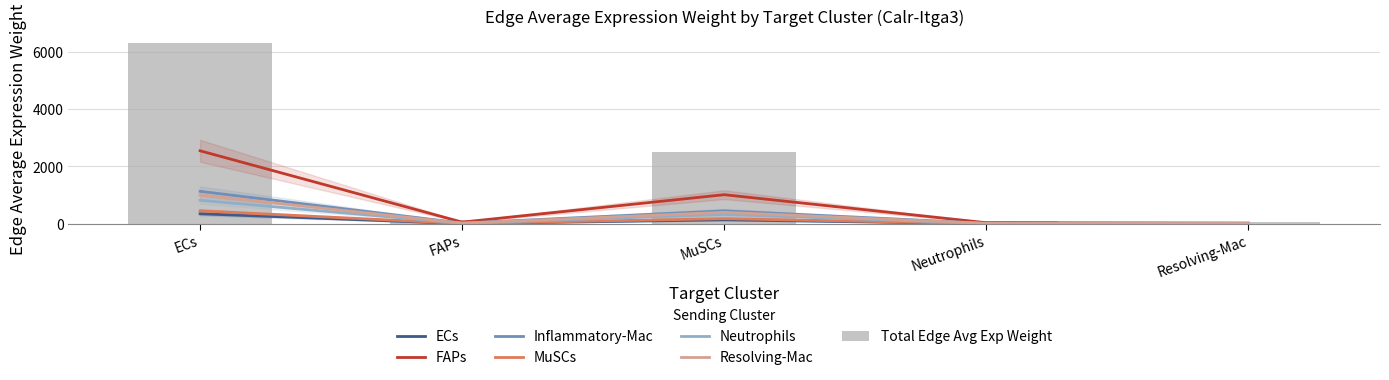

What is the label of the 2nd bar from the right?

Neutrophils